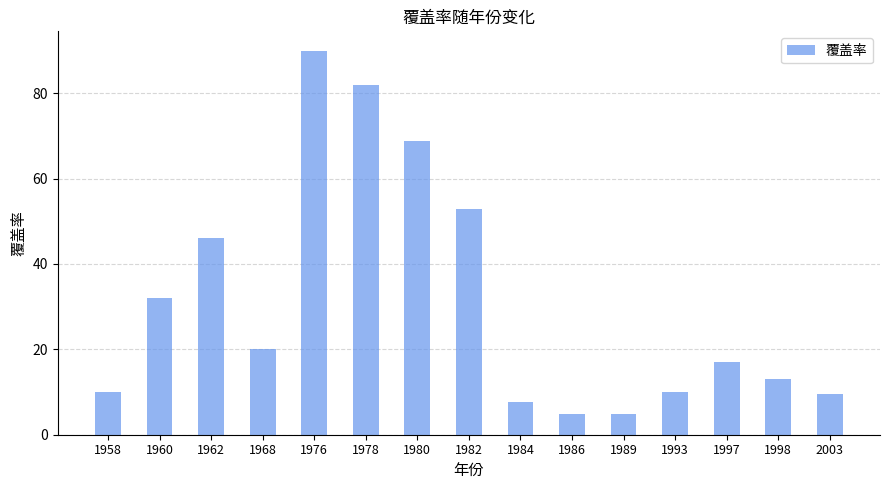

Between 1998 and 1997, which is larger?

1997